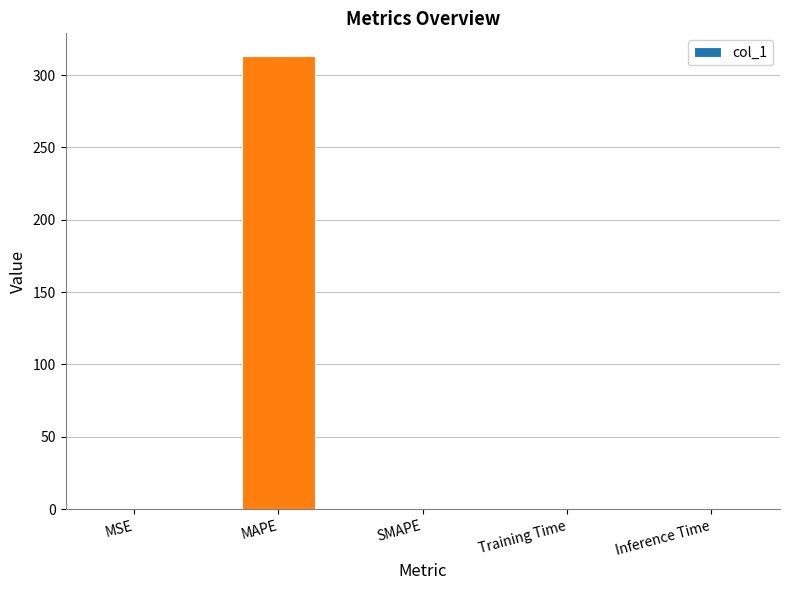

The value at Training Time is 0.0. True or false?

True